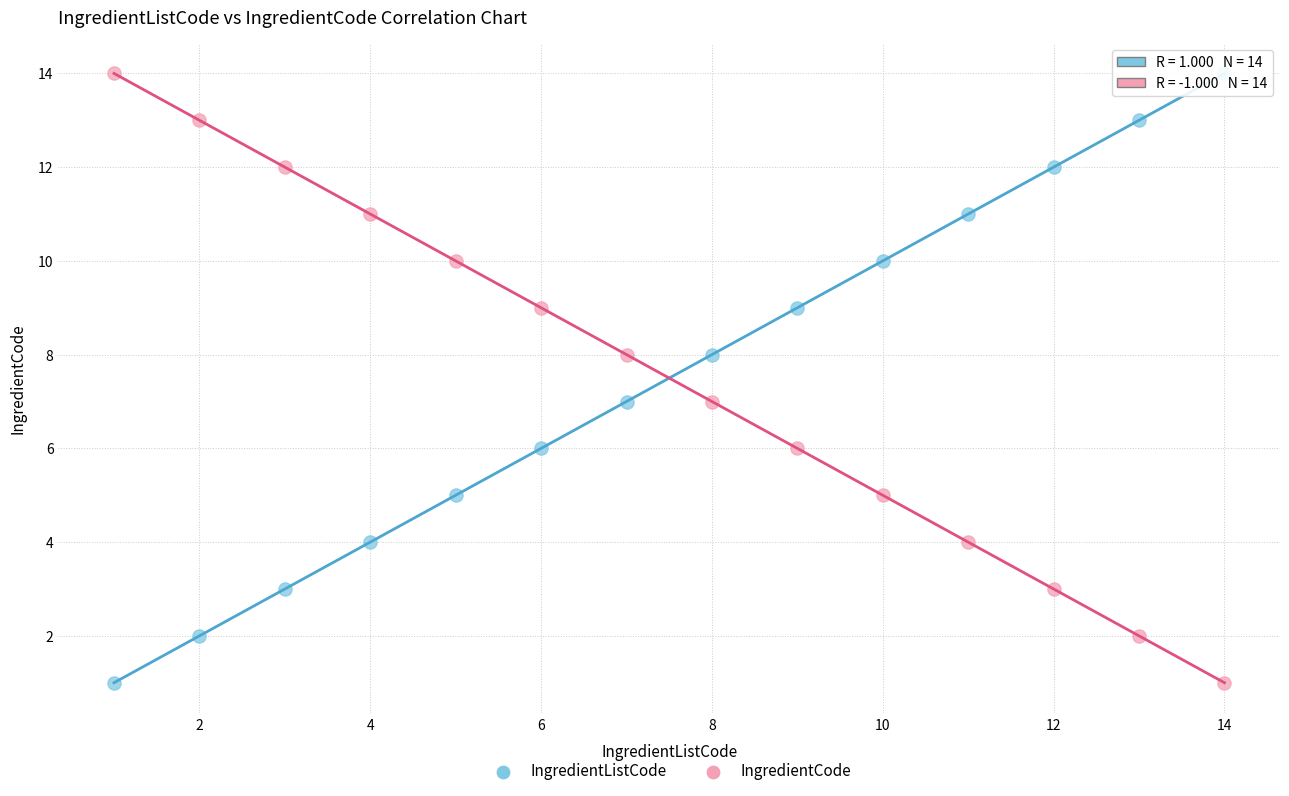

What are all the series names shown in the legend?

IngredientListCode, IngredientCode